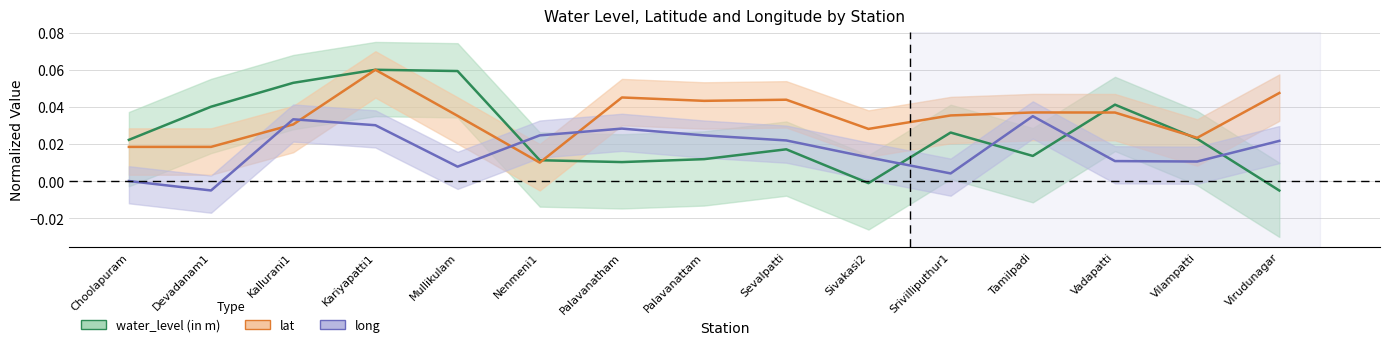

What is the total value across all series at Devadanam1?

0.1